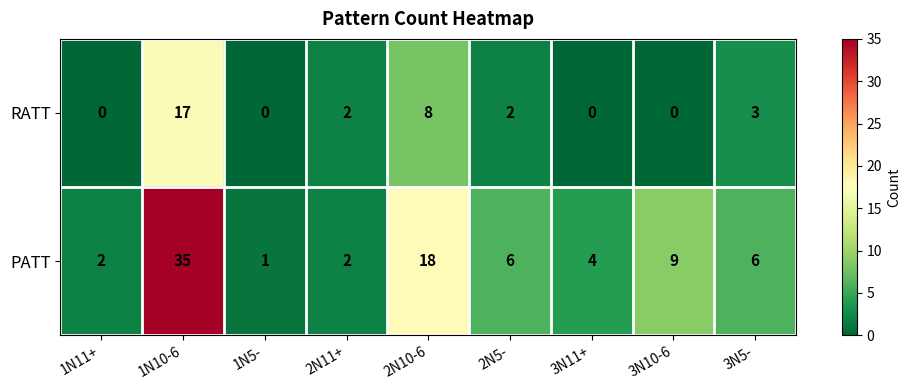

Which series has the widest spread of values?

PATT